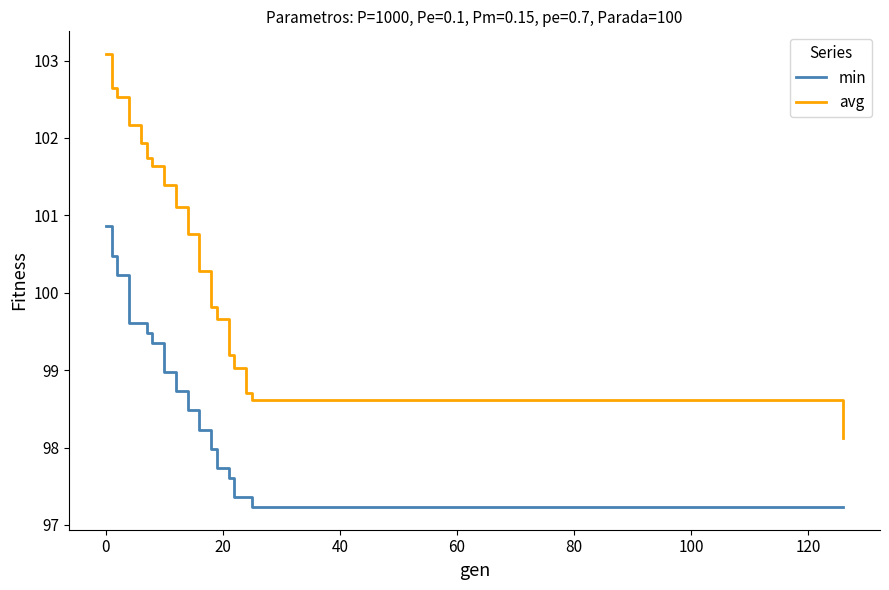

At how many categories does at least one series exceed 101?

9